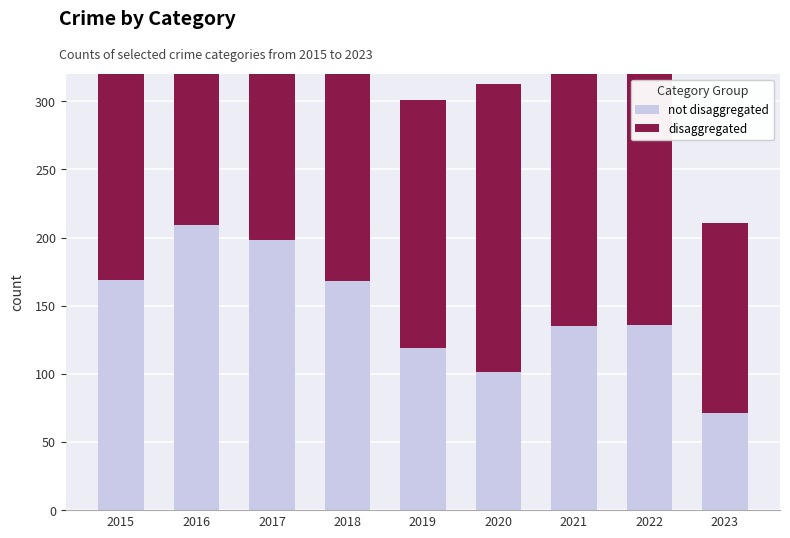

Reading right to left, what are all the values shown in this chart?

not disaggregated: 71	136	135	101	119	168	198	209	169
disaggregated: 140	221	228	212	182	220	194	175	153